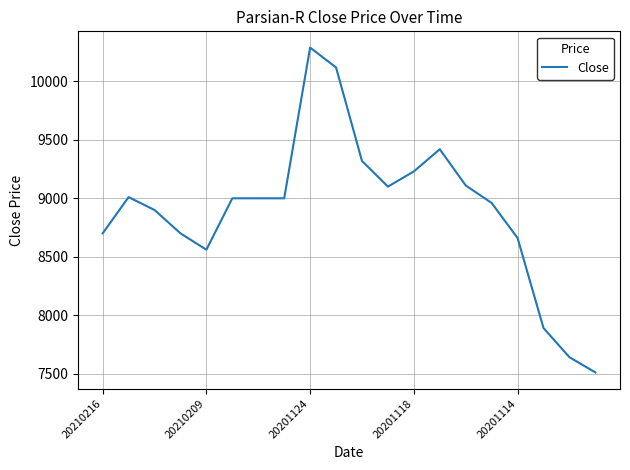

What is the greatest value displayed?

10290